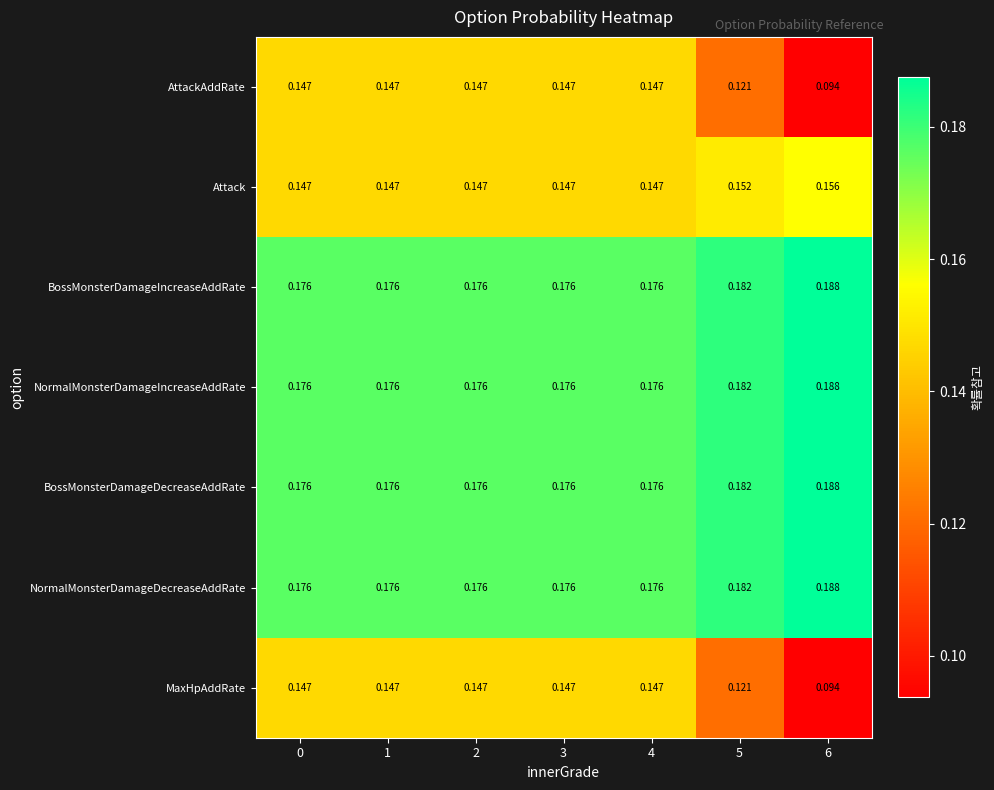

Is the value of MaxHpAddRate at 5 greater than the value of BossMonsterDamageDecreaseAddRate at 3?

No